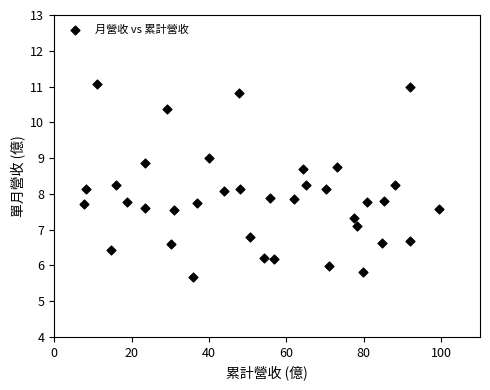

What is the range of Y values (max minus min)?

5.4